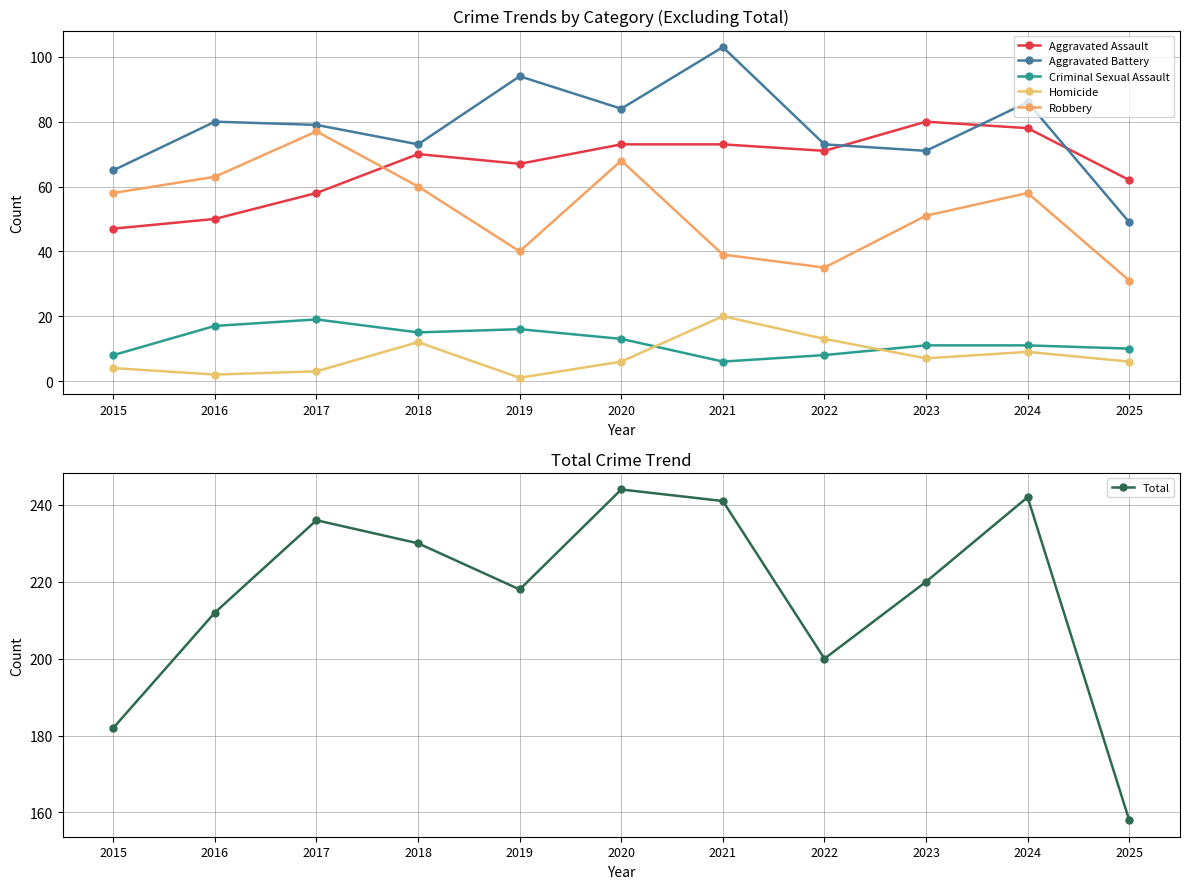

Reading right to left, what are all the values shown in this chart?

Aggravated Assault: 2025=62	2024=78	2023=80	2022=71	2021=73	2020=73	2019=67	2018=70	2017=58	2016=50	2015=47
Aggravated Battery: 2025=49	2024=86	2023=71	2022=73	2021=103	2020=84	2019=94	2018=73	2017=79	2016=80	2015=65
Criminal Sexual Assault: 2025=10	2024=11	2023=11	2022=8	2021=6	2020=13	2019=16	2018=15	2017=19	2016=17	2015=8
Homicide: 2025=6	2024=9	2023=7	2022=13	2021=20	2020=6	2019=1	2018=12	2017=3	2016=2	2015=4
Robbery: 2025=31	2024=58	2023=51	2022=35	2021=39	2020=68	2019=40	2018=60	2017=77	2016=63	2015=58
Total: 2025=158	2024=242	2023=220	2022=200	2021=241	2020=244	2019=218	2018=230	2017=236	2016=212	2015=182